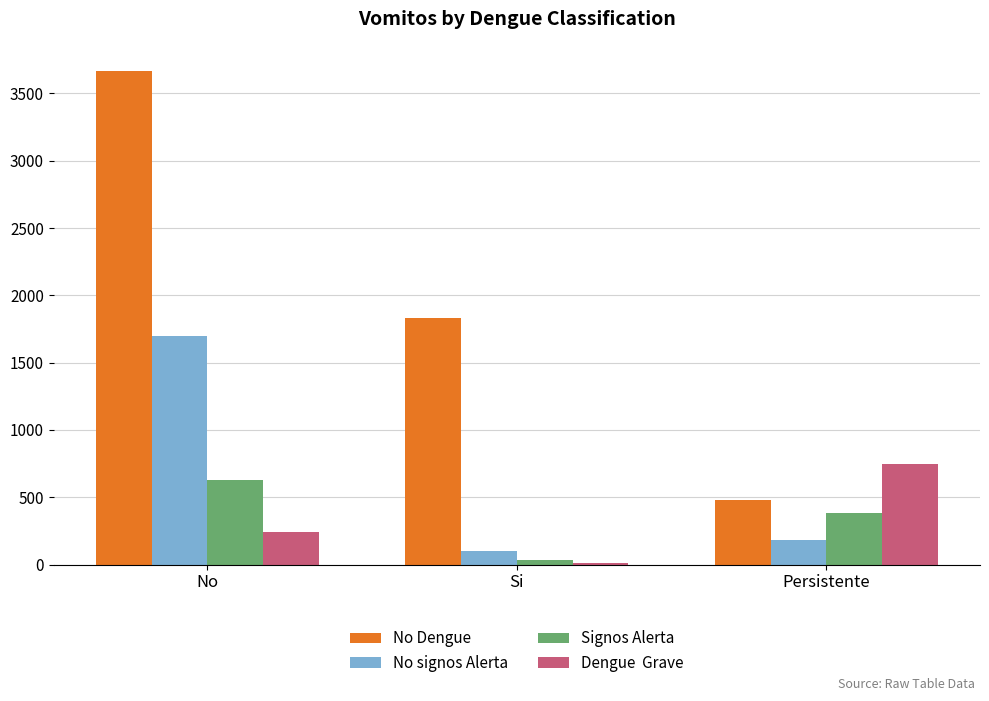

What is the maximum value shown in the chart?

3670